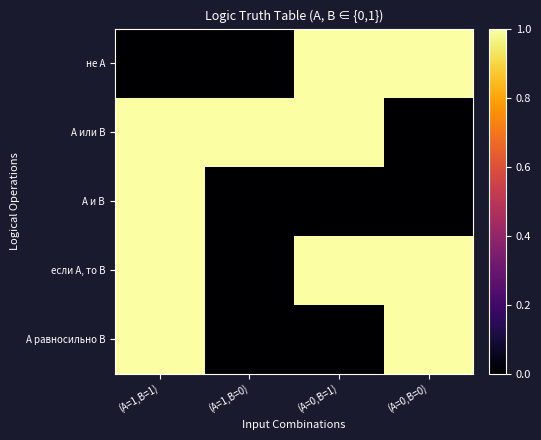

Between (A=1,B=0) and (A=0,B=0), which series saw the biggest shift?

не А